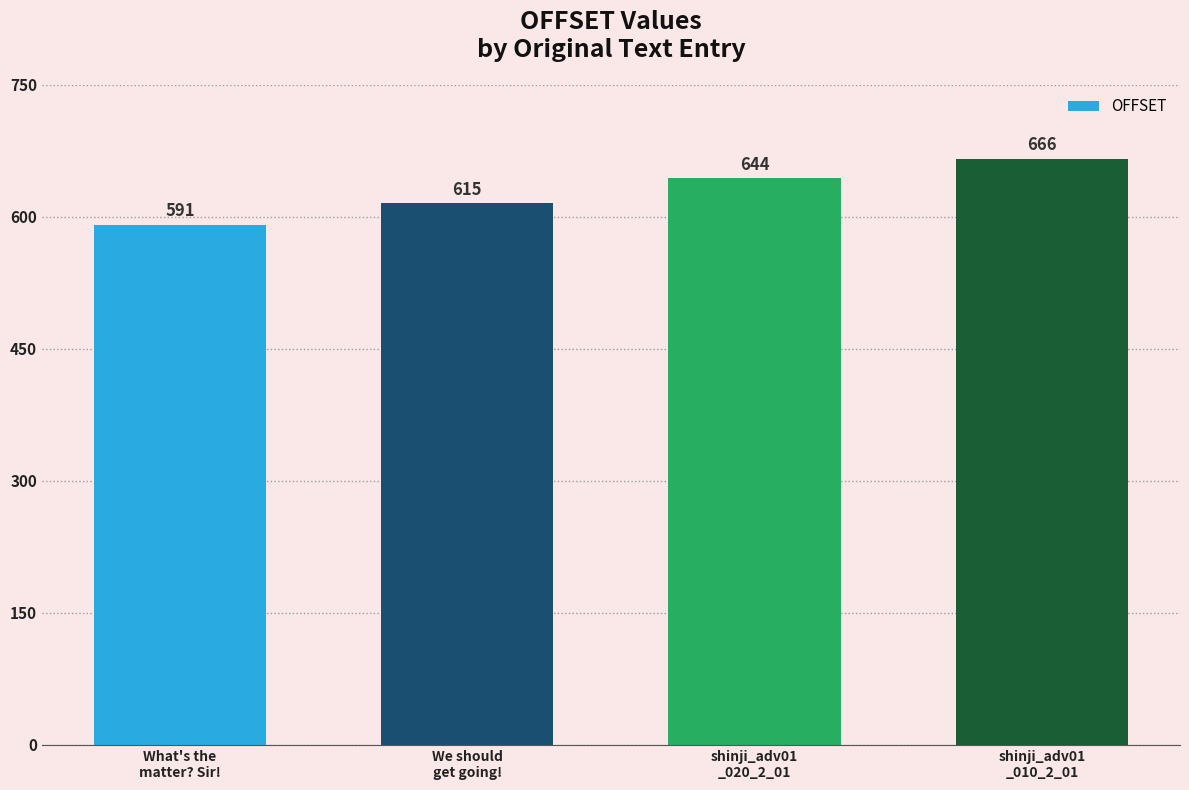

At which category does the chart reach its minimum across all series?

What's the
matter? Sir!